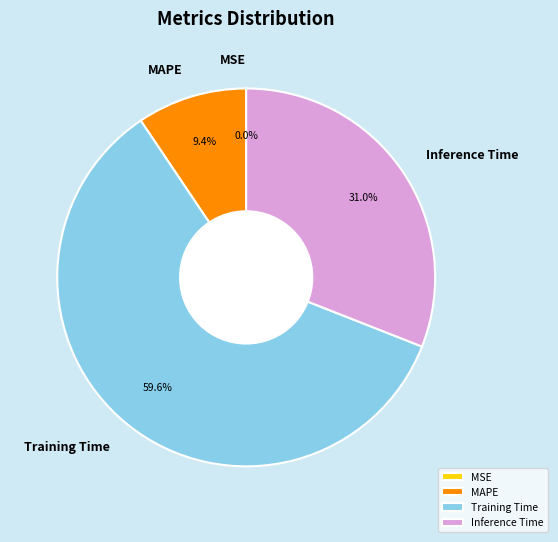

Combined, what portion of the pie is MAPE and Training Time?

69.0%